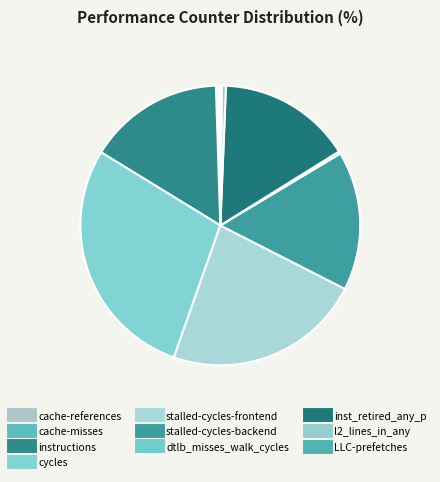

How many slices are in this pie chart?

10